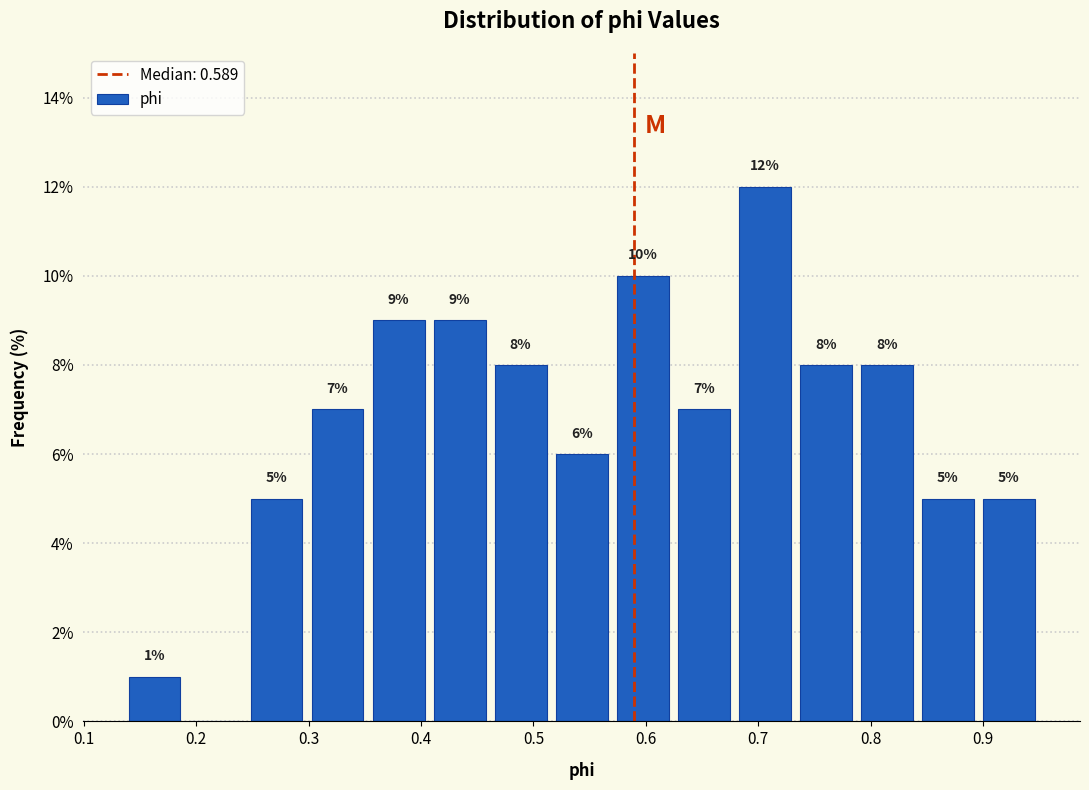

Which range on the x-axis has the tallest bar?

0.68 to 0.73